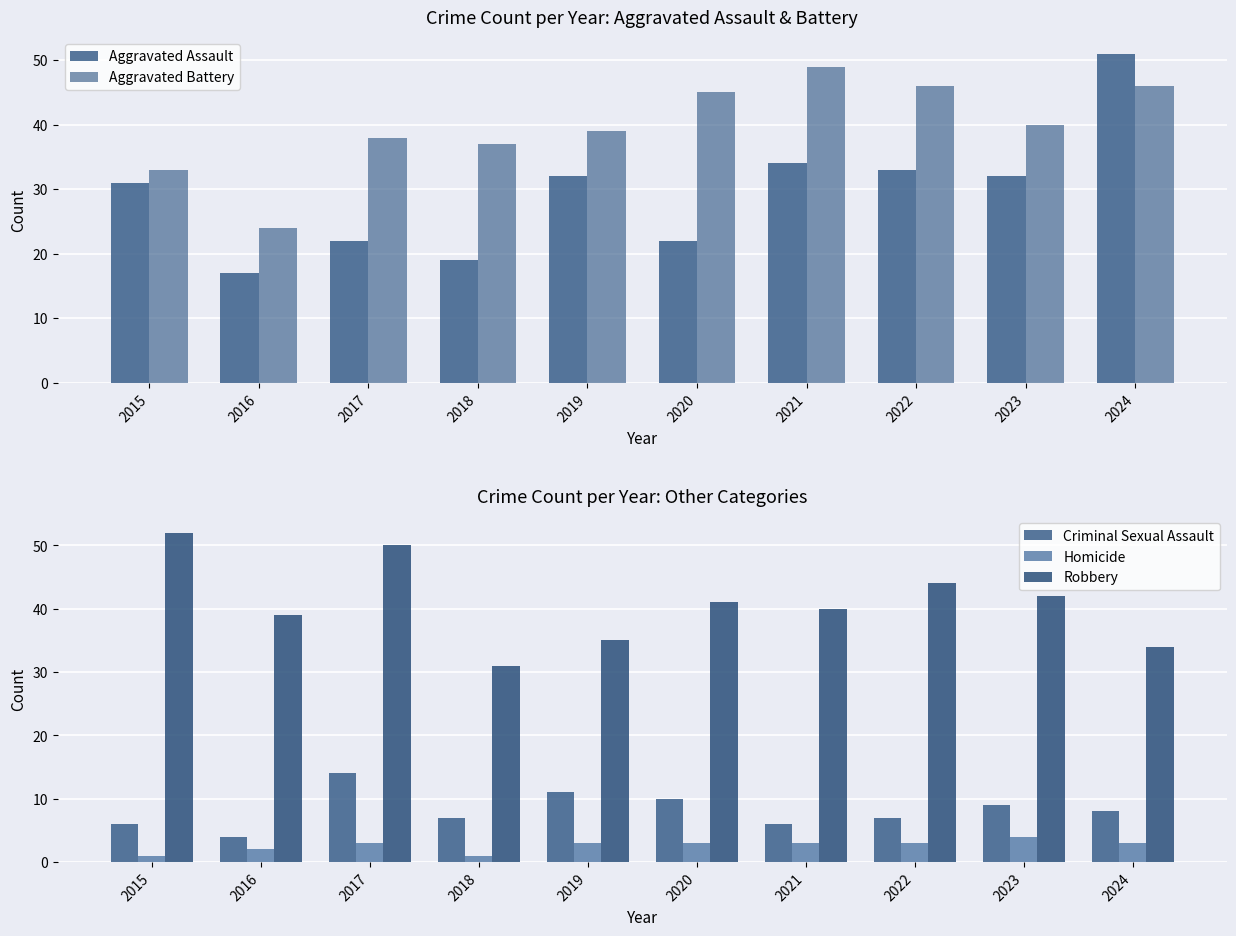

Does the chart contain any negative values?

No